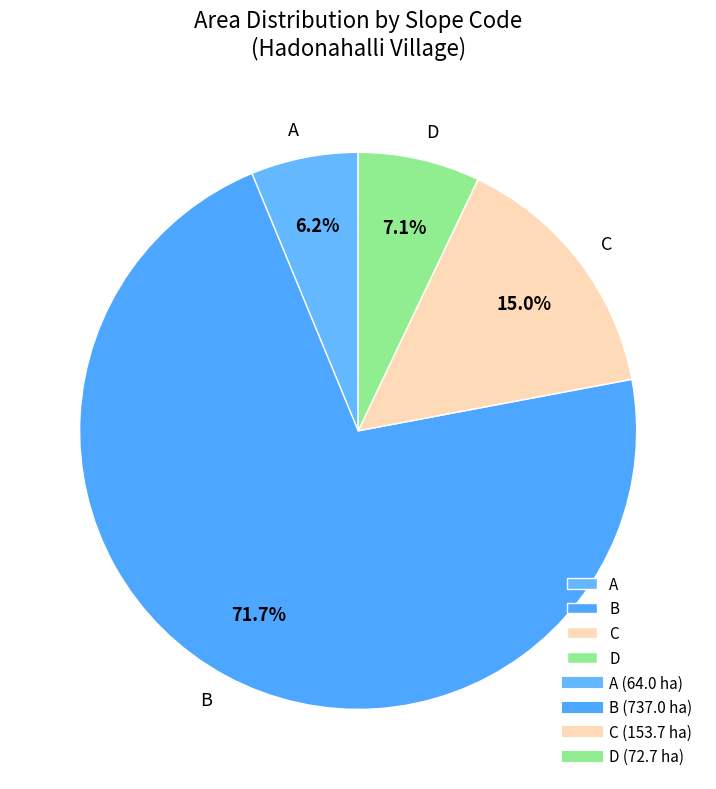

To the nearest percent, what percentage of the pie is D?

7%